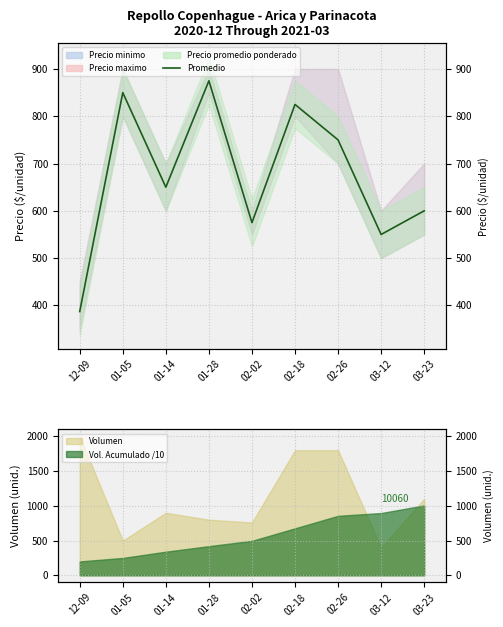

Rank the categories by value from highest to lowest.

01-28, 01-05, 02-18, 02-26, 01-14, 03-23, 02-02, 03-12, 12-09